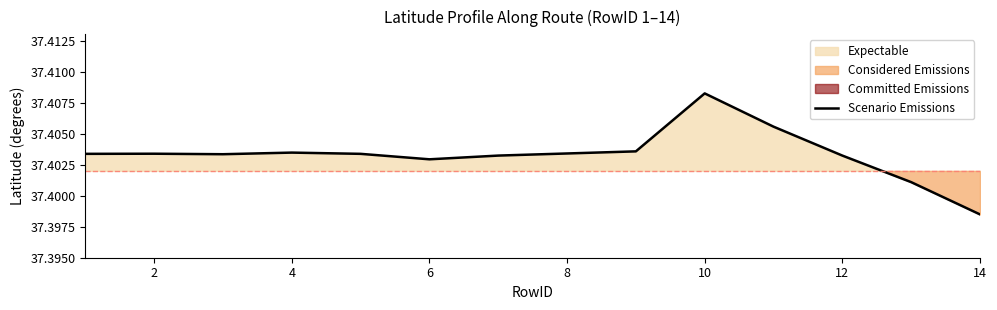

Where is Scenario Emissions nearest to the value 37?

14